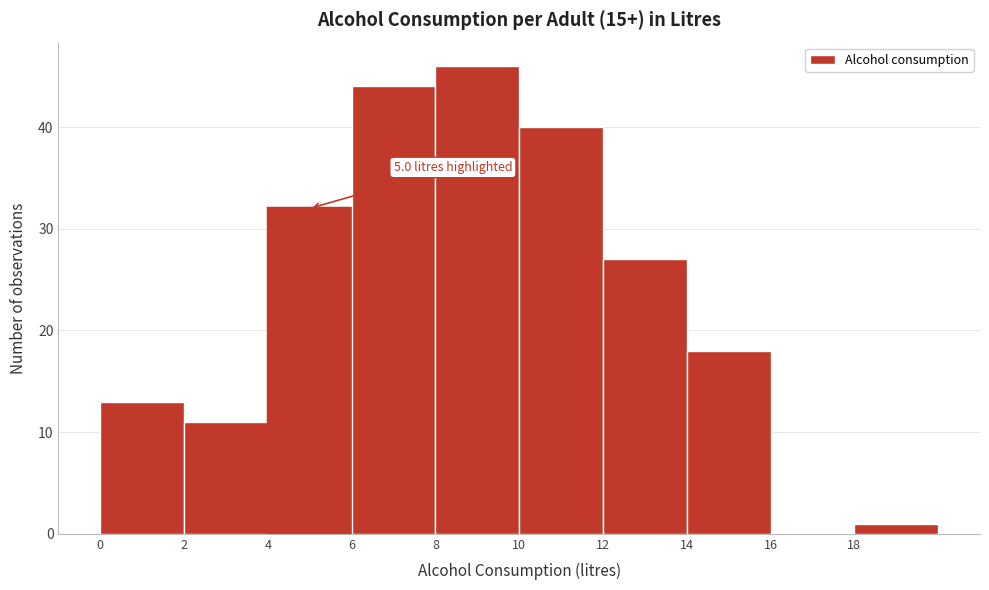

Over which range of the x-axis is the bar tallest?

8 to 10